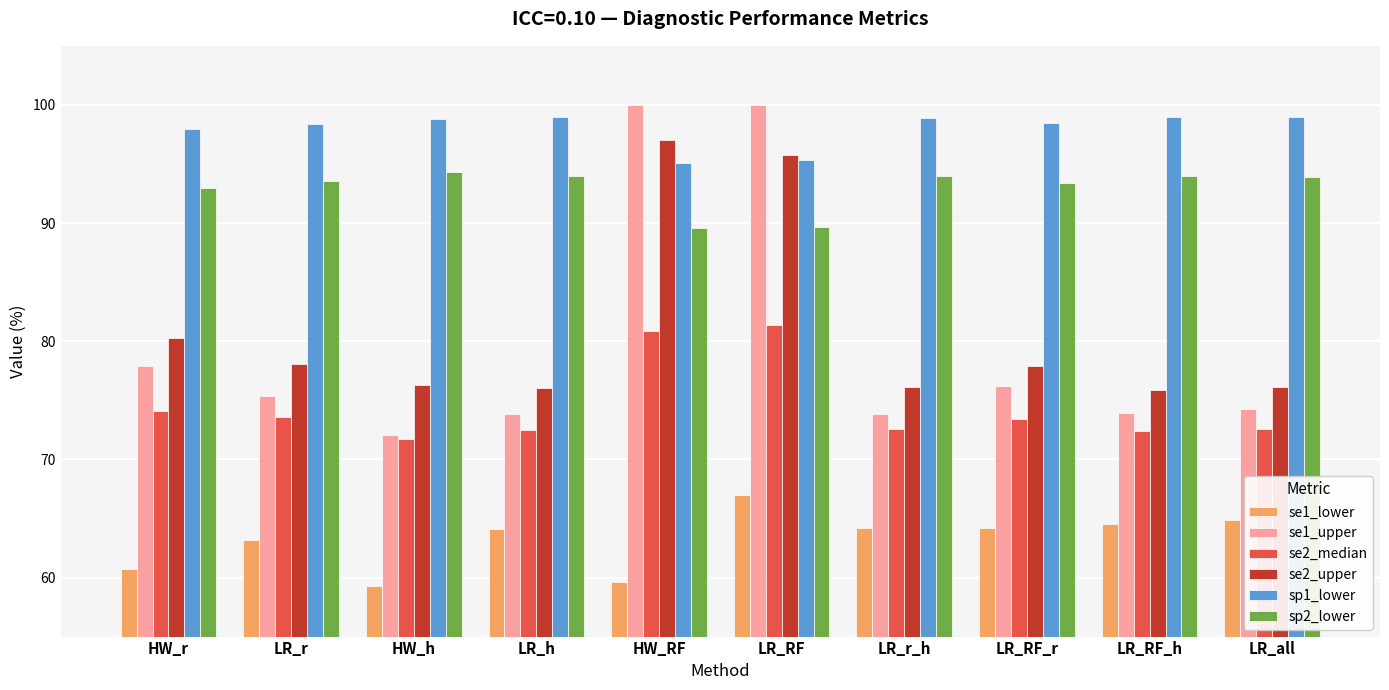

Where is se1_upper nearest to the value 86?

HW_r